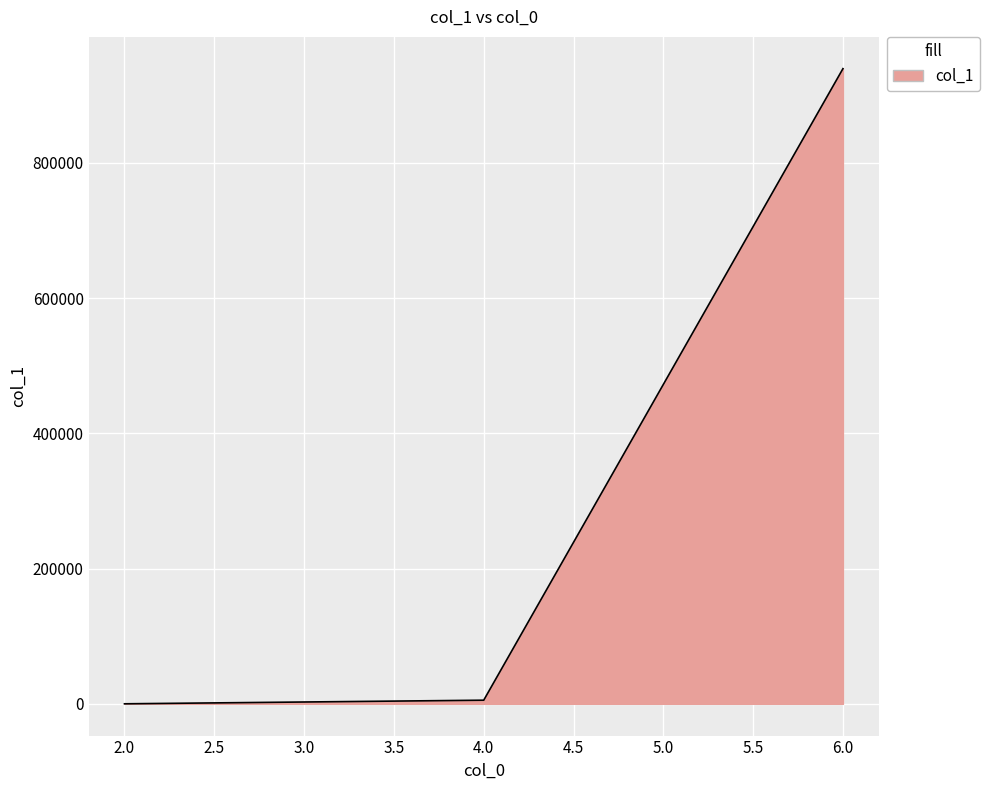

What is the maximum value shown in the chart?

939205